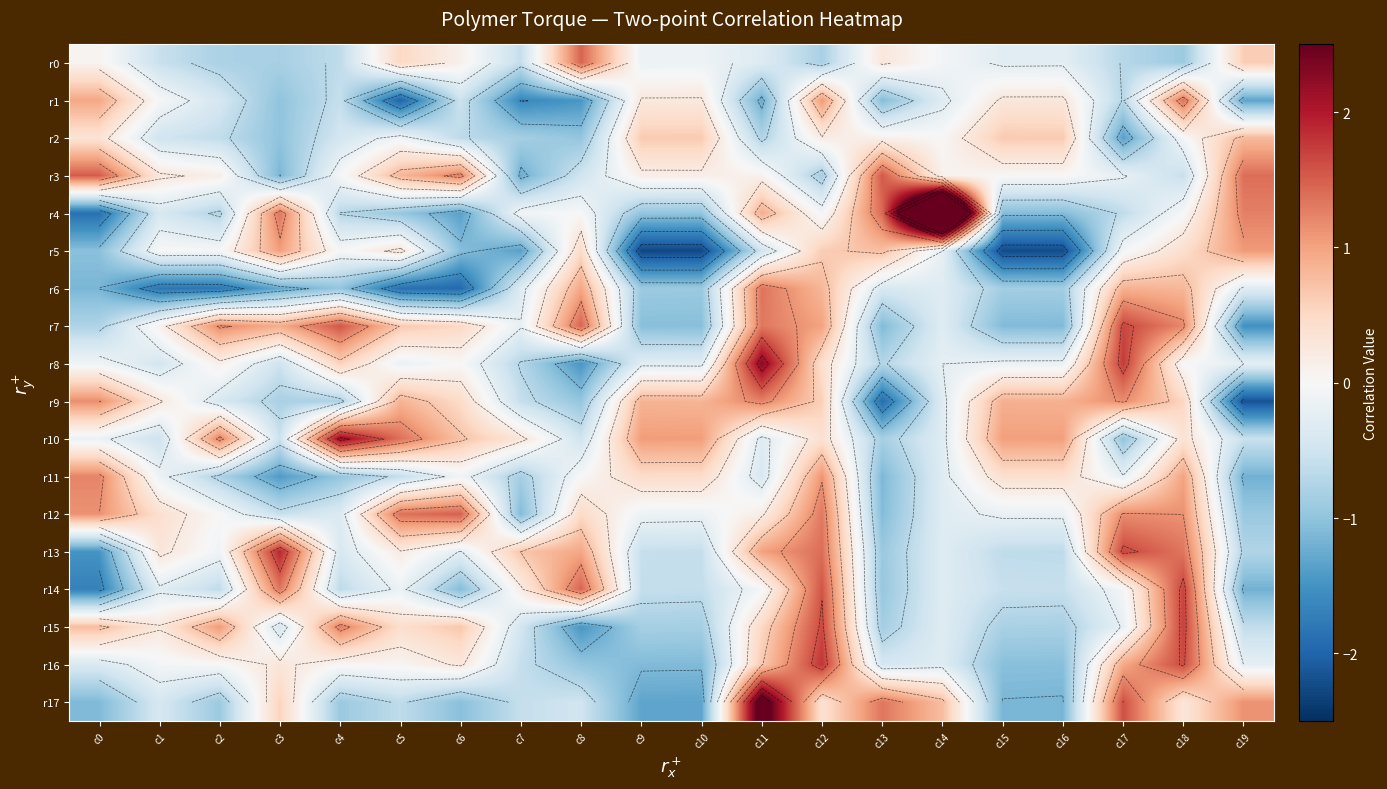

What is the spread (max minus min) of values at c17?

3.1